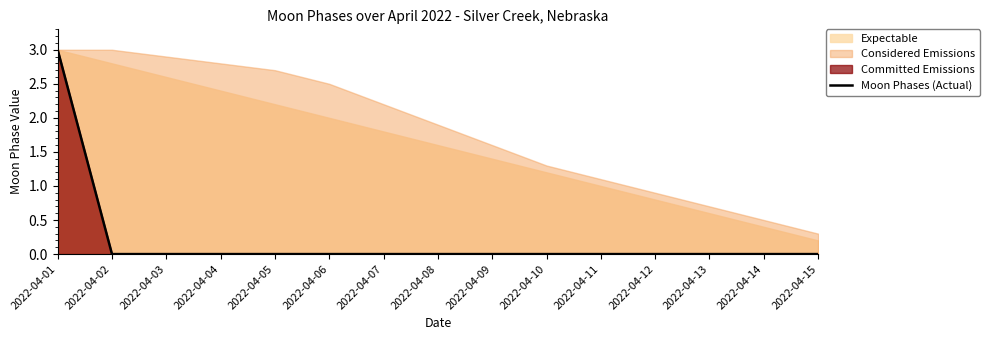

What is the greatest value displayed?

3